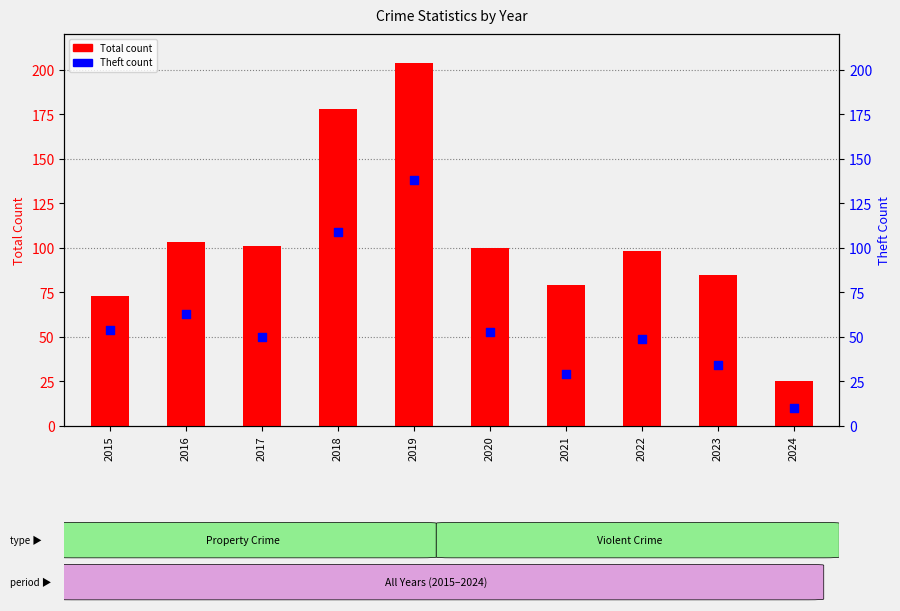

Which series has the widest spread of Y values?

Total